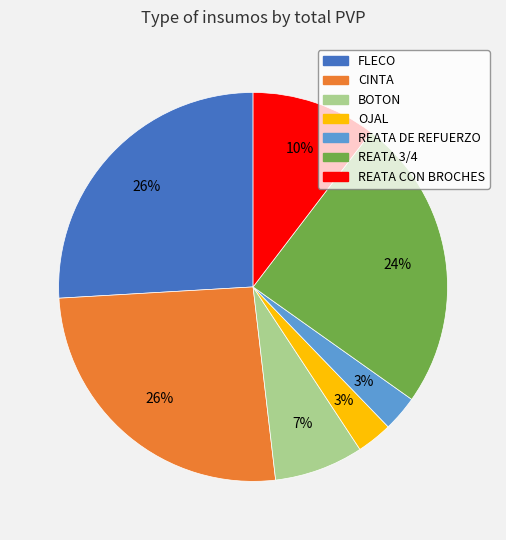

Does REATA CON BROCHES account for over 50% of the chart?

No